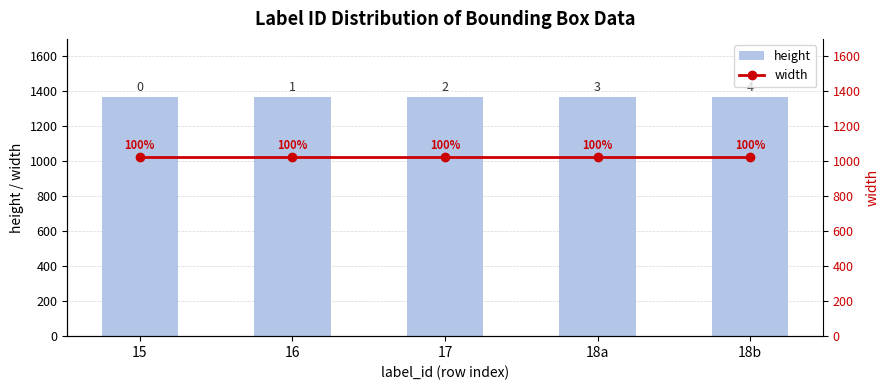

What is the sum of all width values?

5120